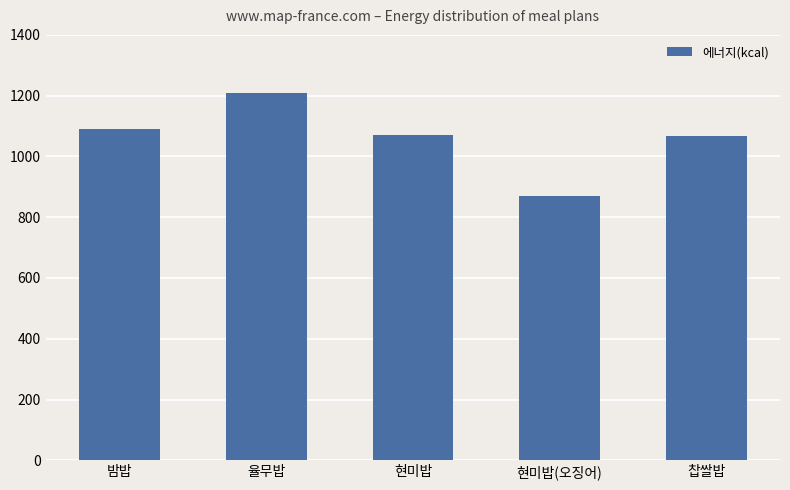

How many values exceed 1069?

3